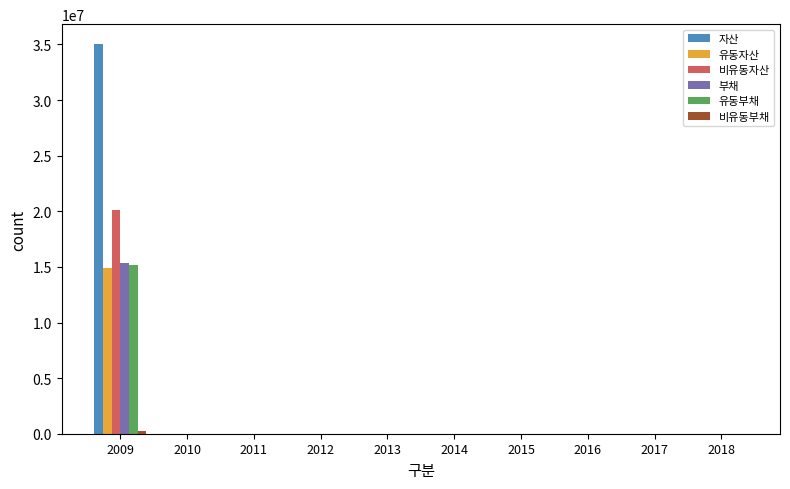

Which series has the largest total across all categories?

자산